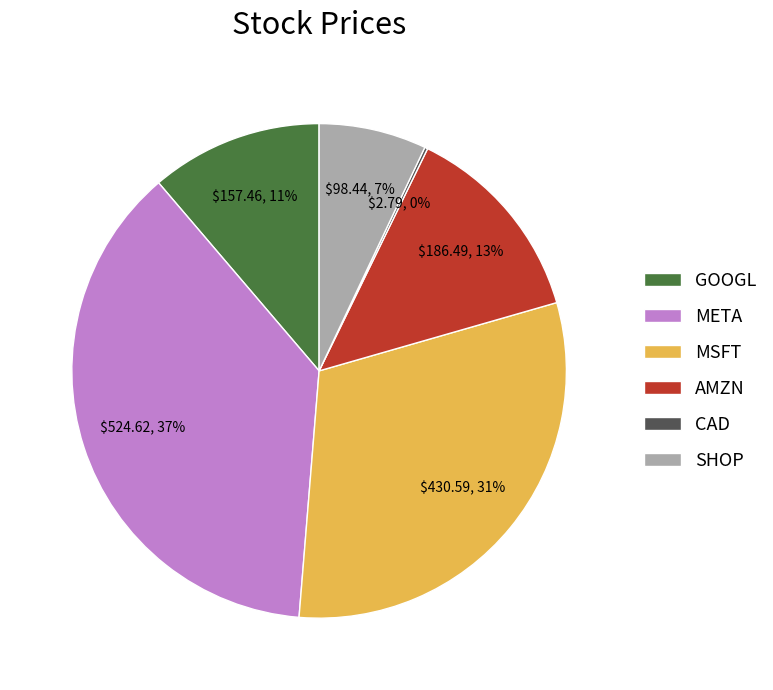

True or false: META accounts for 50% of the total.

False